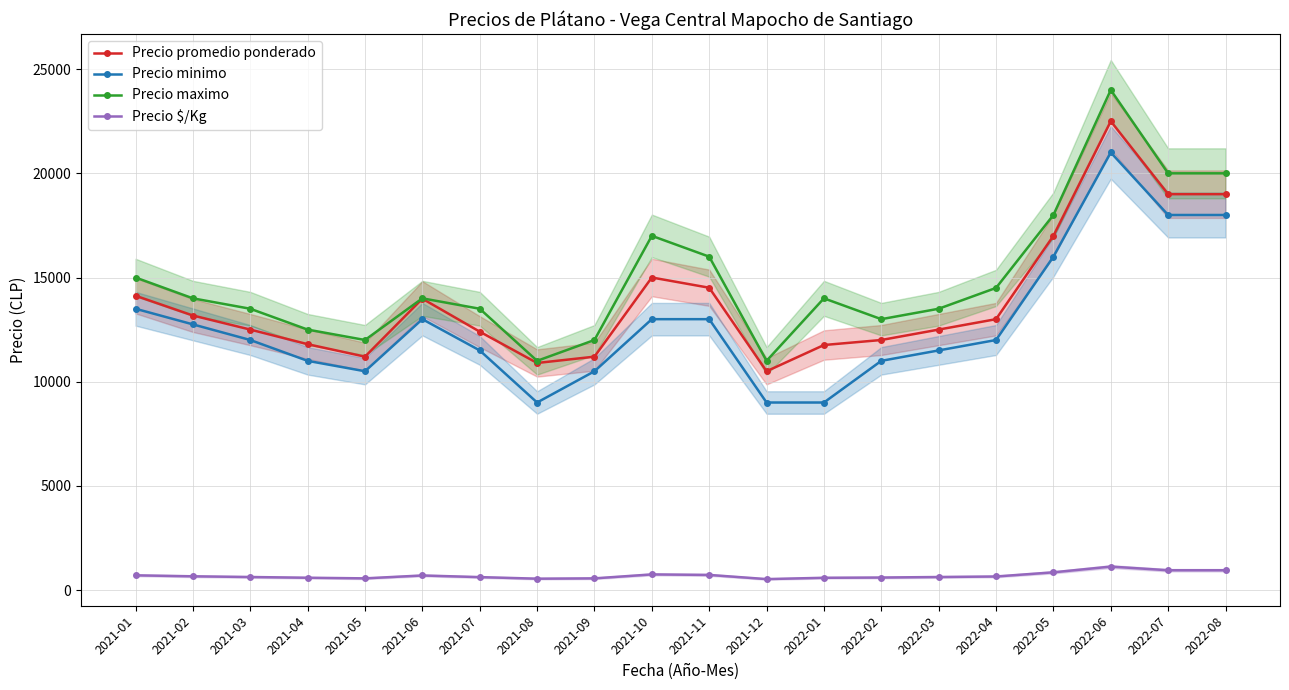

True or false: Precio minimo and Precio promedio ponderado intersect in this chart.

False